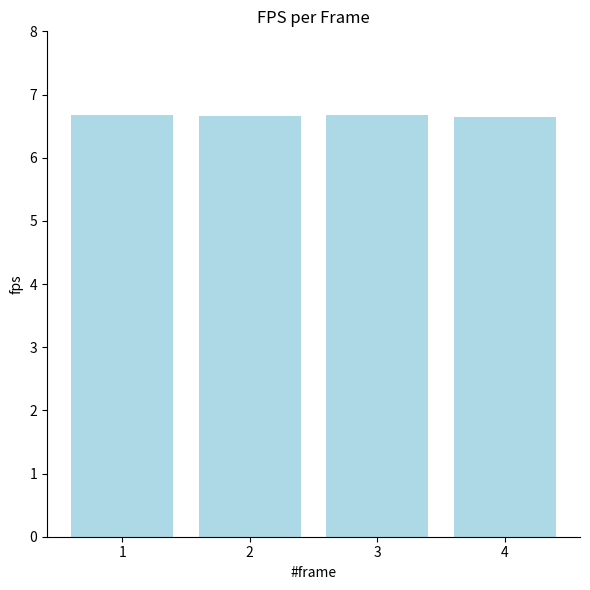

How many bars are there in total?

4